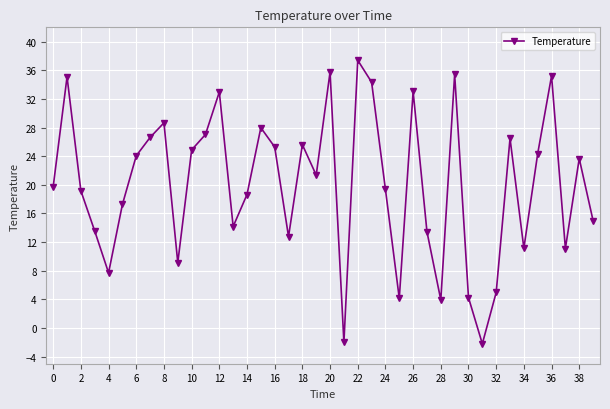

How many interior local peaks (higher than both neighbors) does the data have?

12